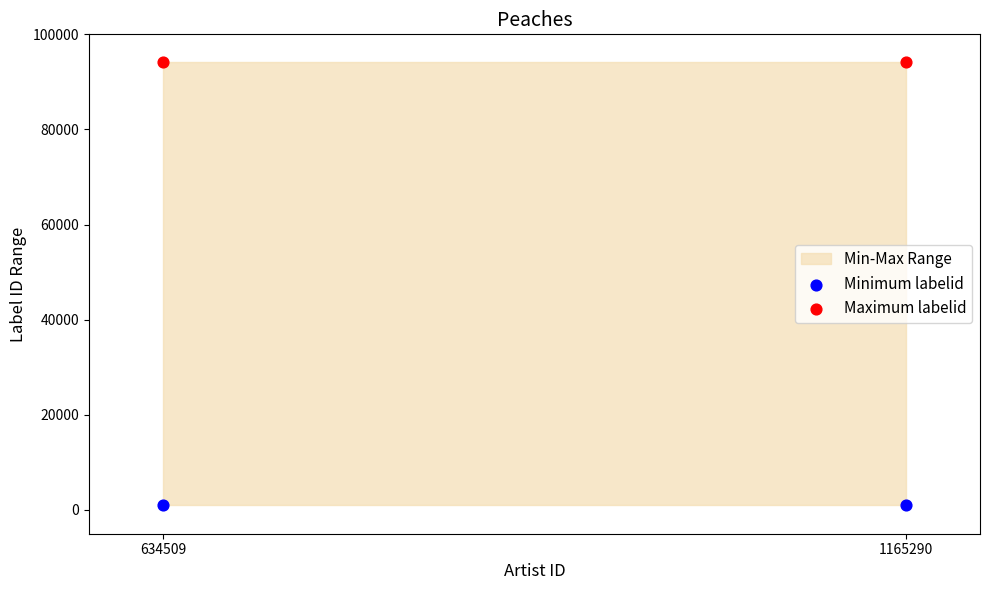

Across all data points, what is the average Y value?

47565